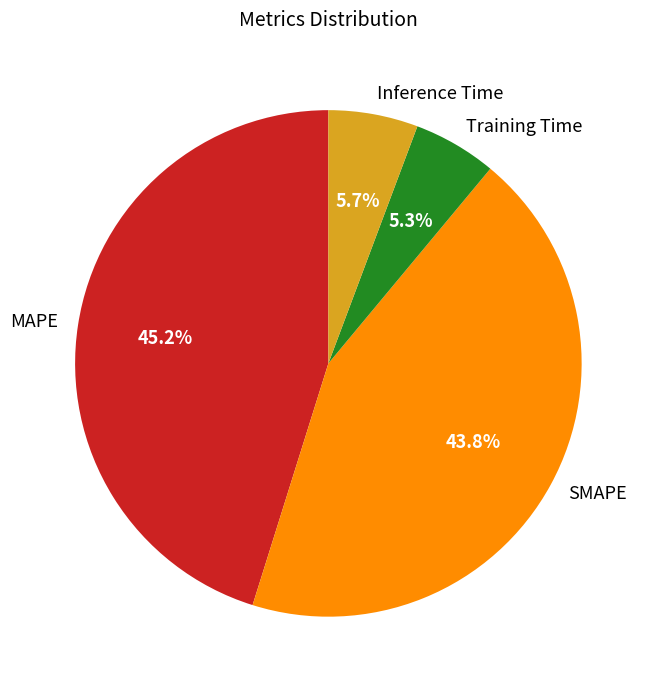

Combined, what portion of the pie is MAPE and SMAPE?

89.0%